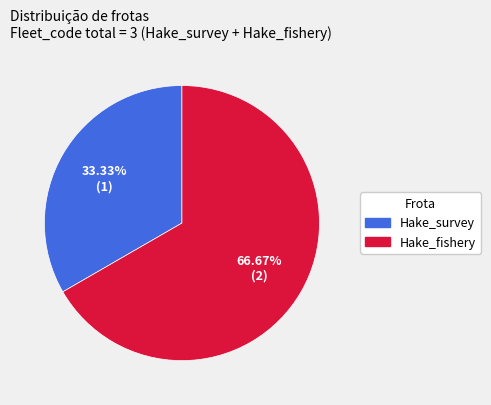

Is the sum of Hake_survey and Hake_fishery greater than half?

Yes